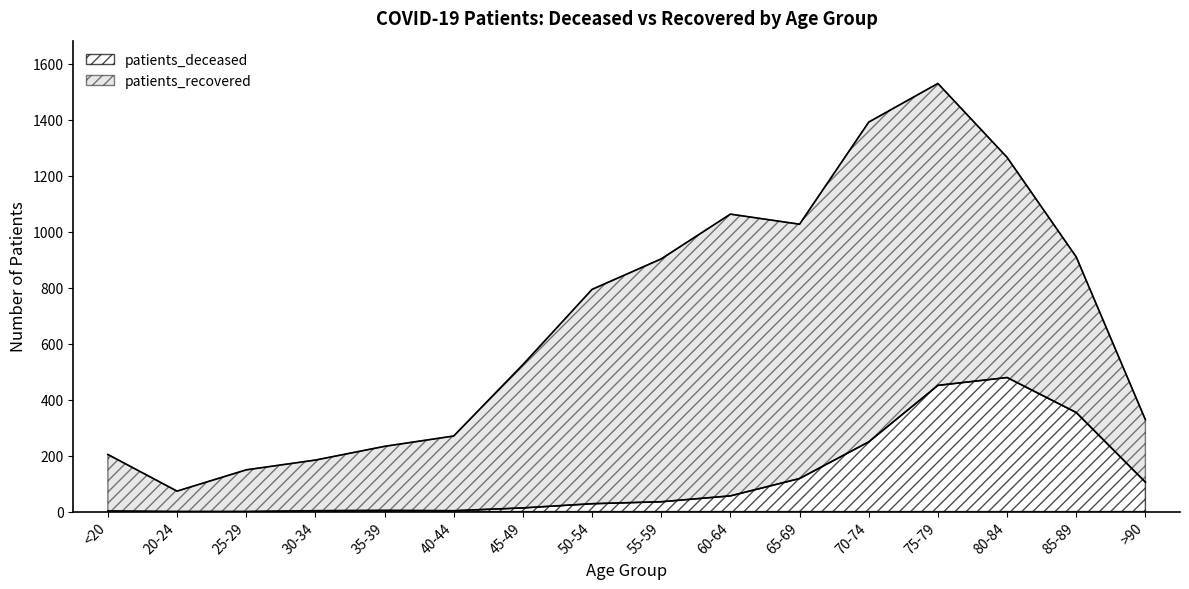

True or false: patients_deceased has a value of 118 at 65-69.

True